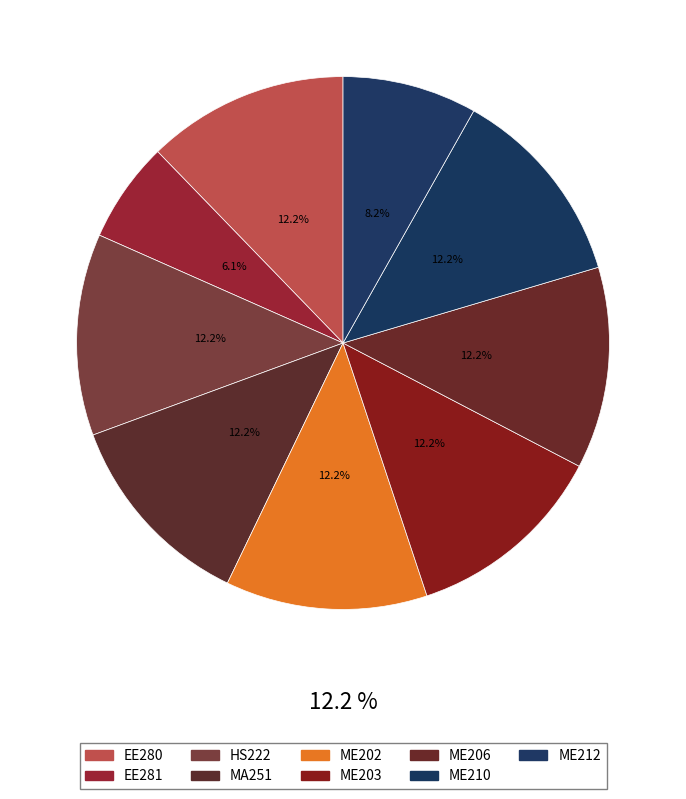

Count the number of slices in the pie.

9